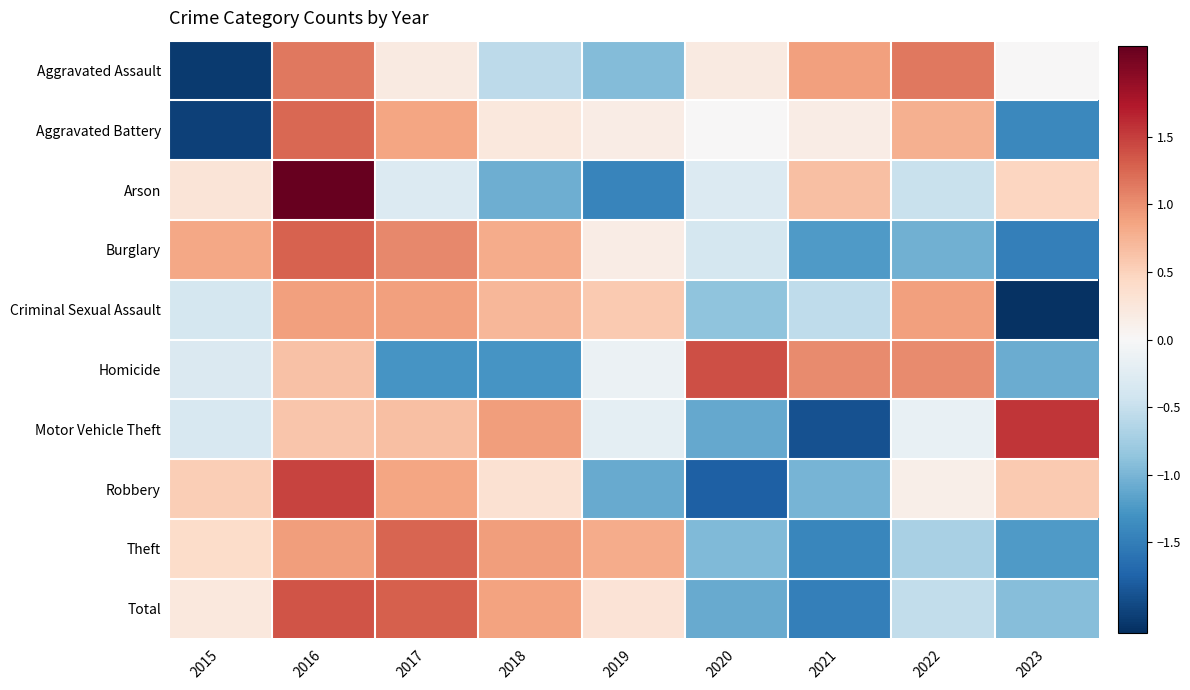

Which has a higher value, 2019 or 2022?

2022